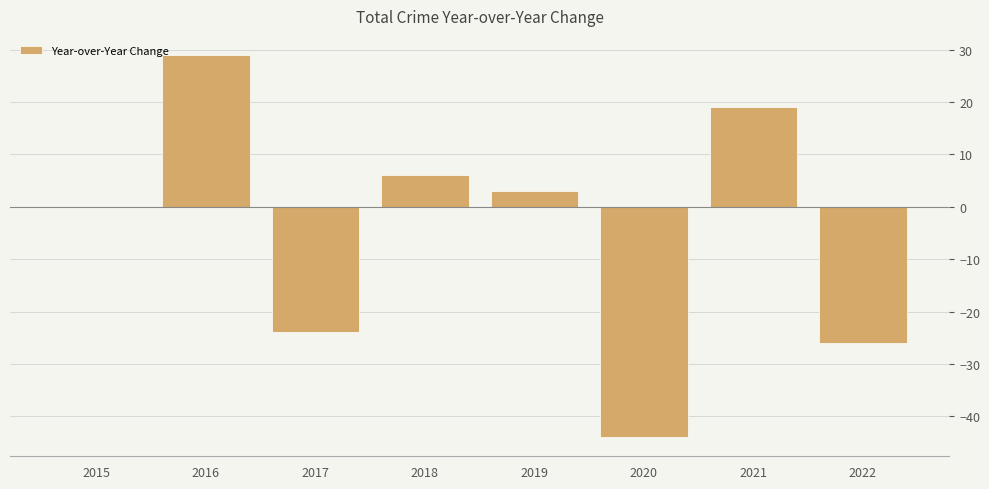

Reading left to right, what are all the values shown in this chart?

2015=0	2016=29	2017=-24	2018=6	2019=3	2020=-44	2021=19	2022=-26